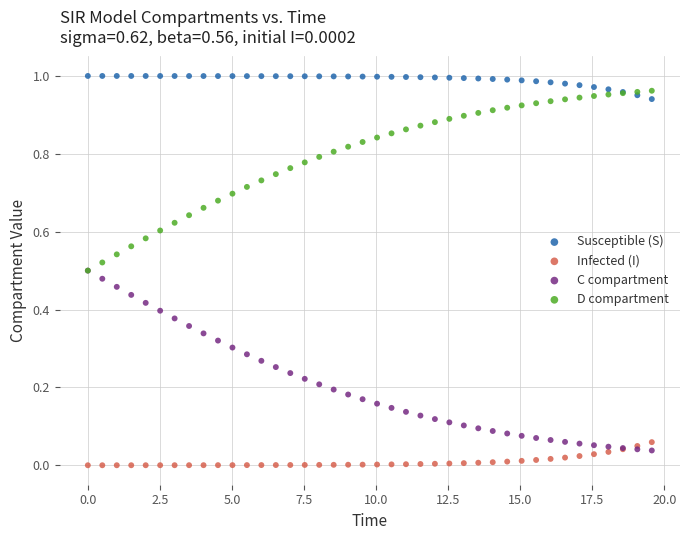

What are all the series names shown in the legend?

Susceptible (S), Infected (I), C compartment, D compartment